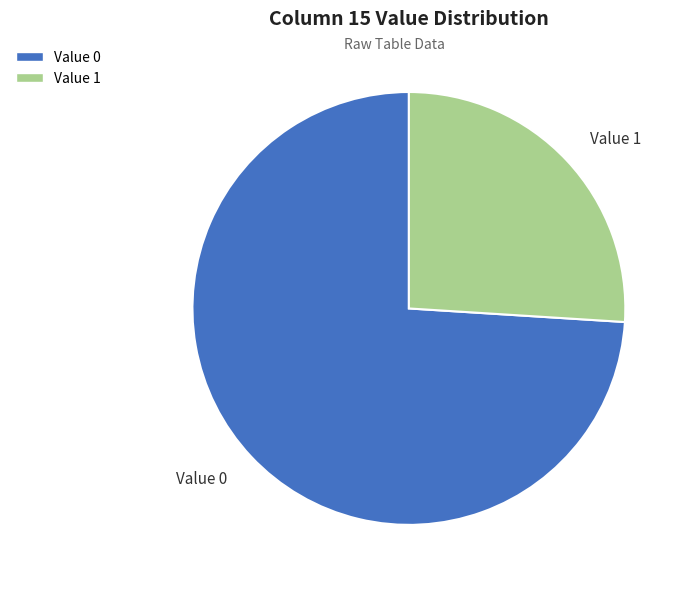

Does Value 1 account for over 50% of the chart?

No